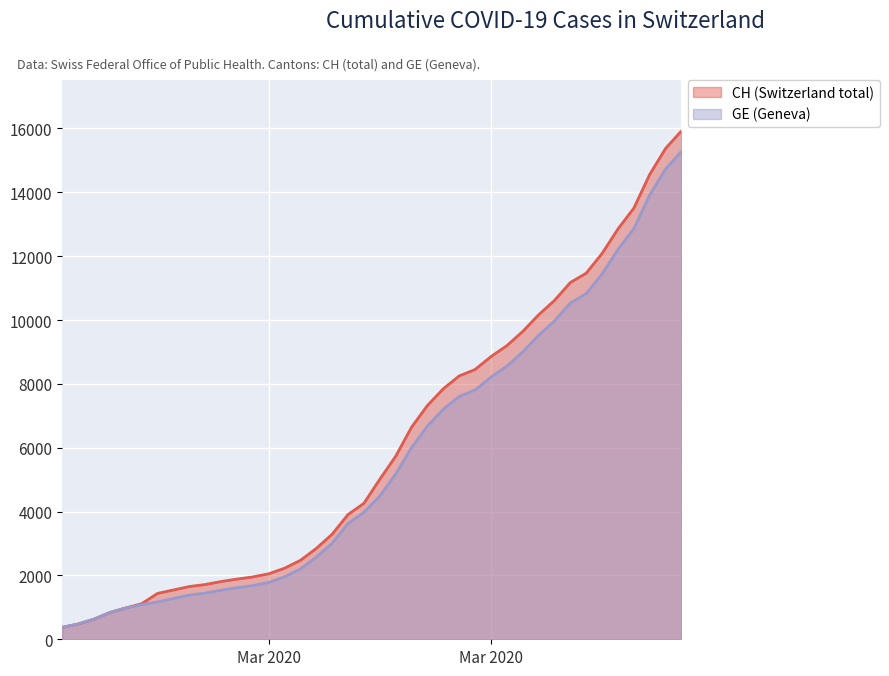

Rank the series at 2020-03-25 from highest to lowest value.

CH, GE